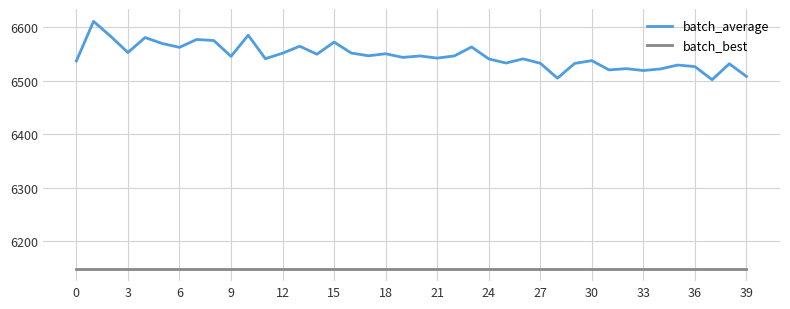

True or false: batch_average and batch_best intersect in this chart.

False